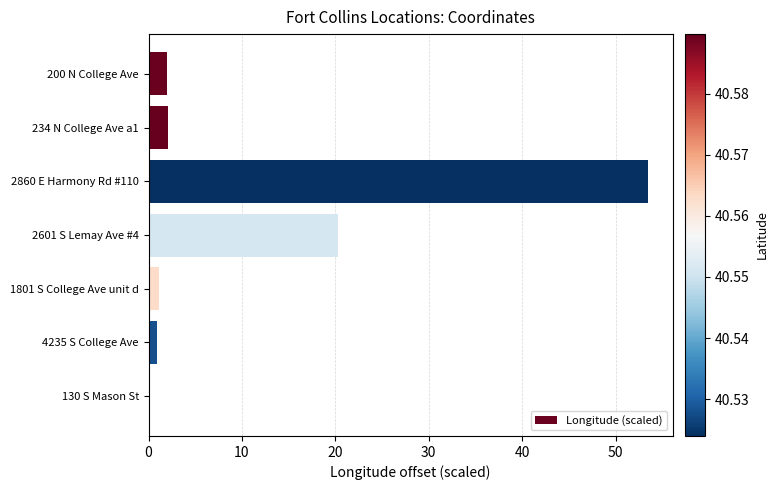

What is the greatest value displayed?

53.4